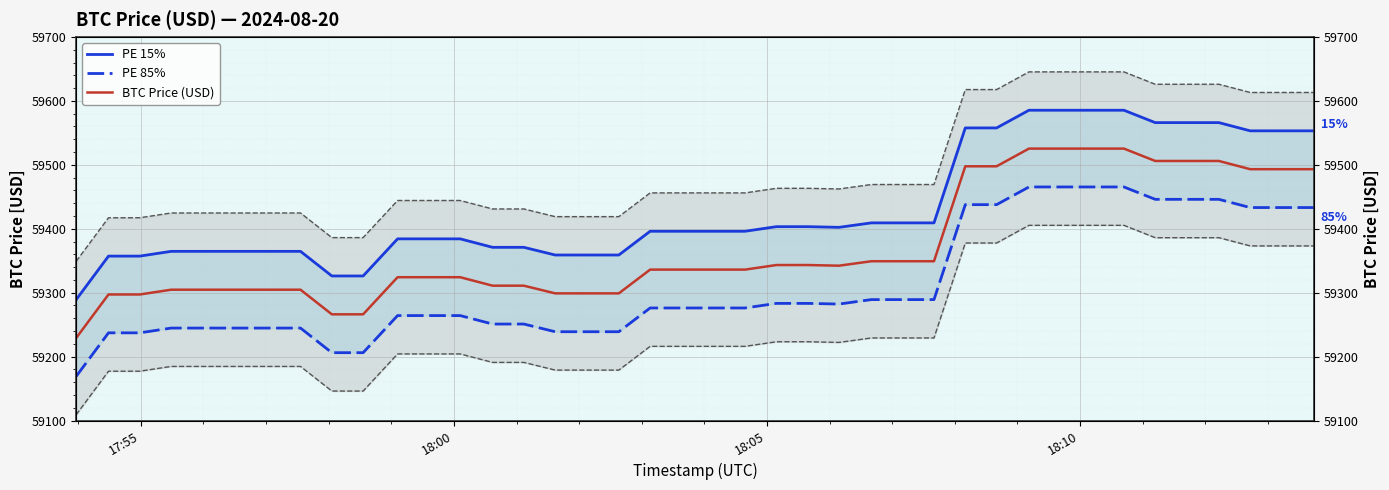

Which series has the largest total across all categories?

PE 15%